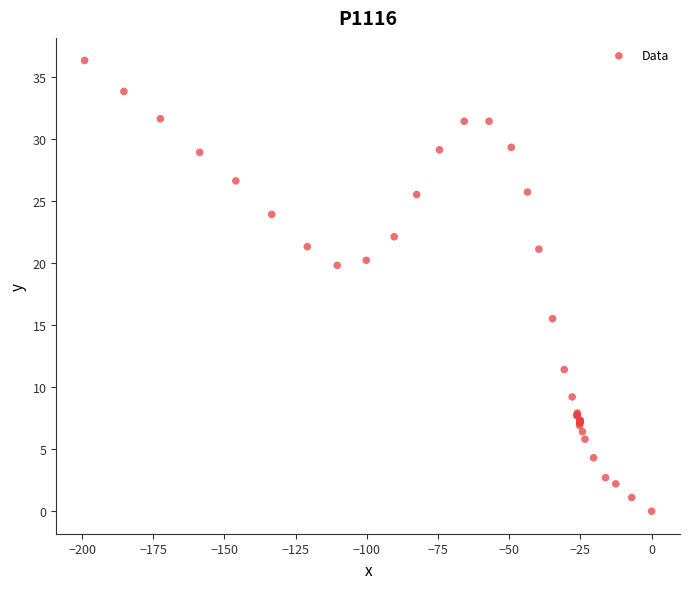

What Y value in the scatter plot is closest to 18?

19.8